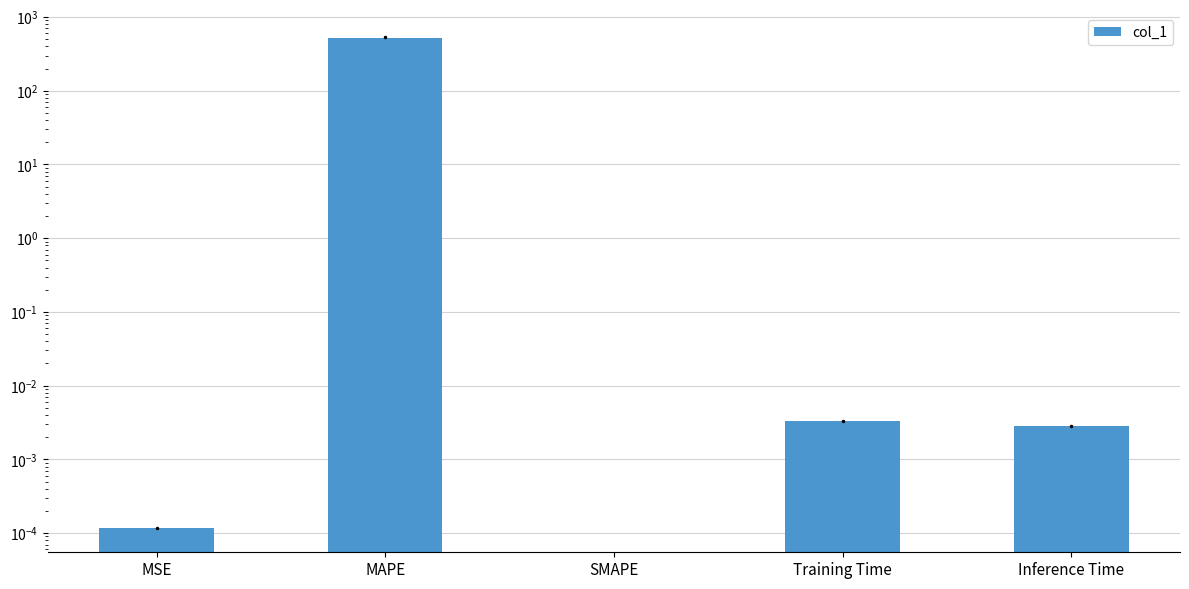

How many bars are there in total?

5